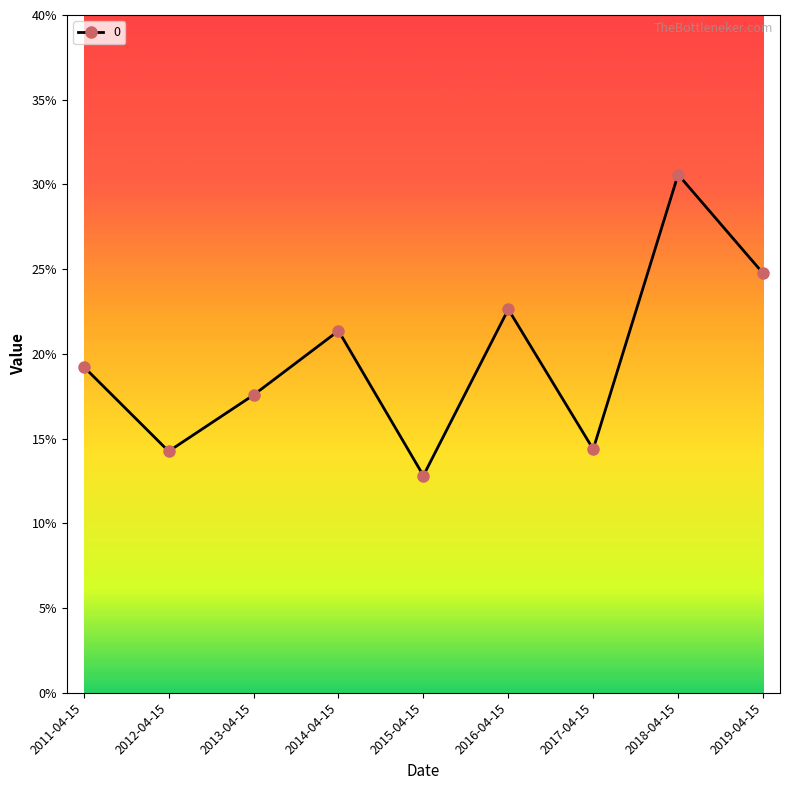

Count the values in the range 0 to 1.

9